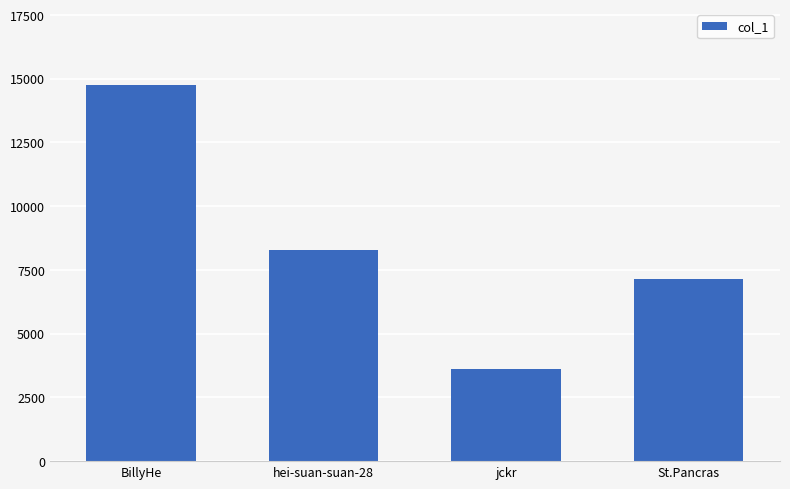

How many data points does each series have?

4